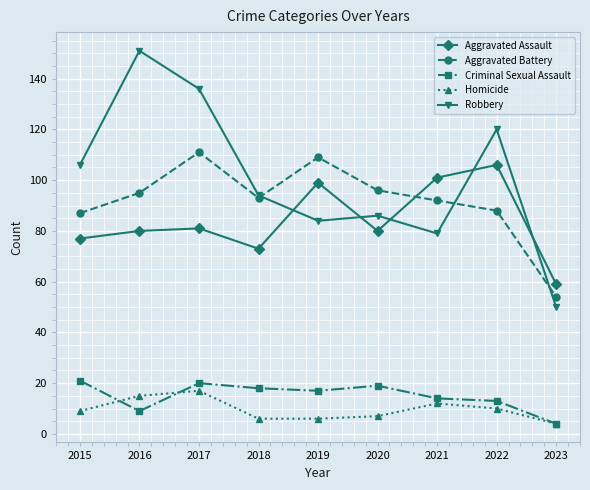

True or false: Aggravated Assault and Homicide intersect in this chart.

False